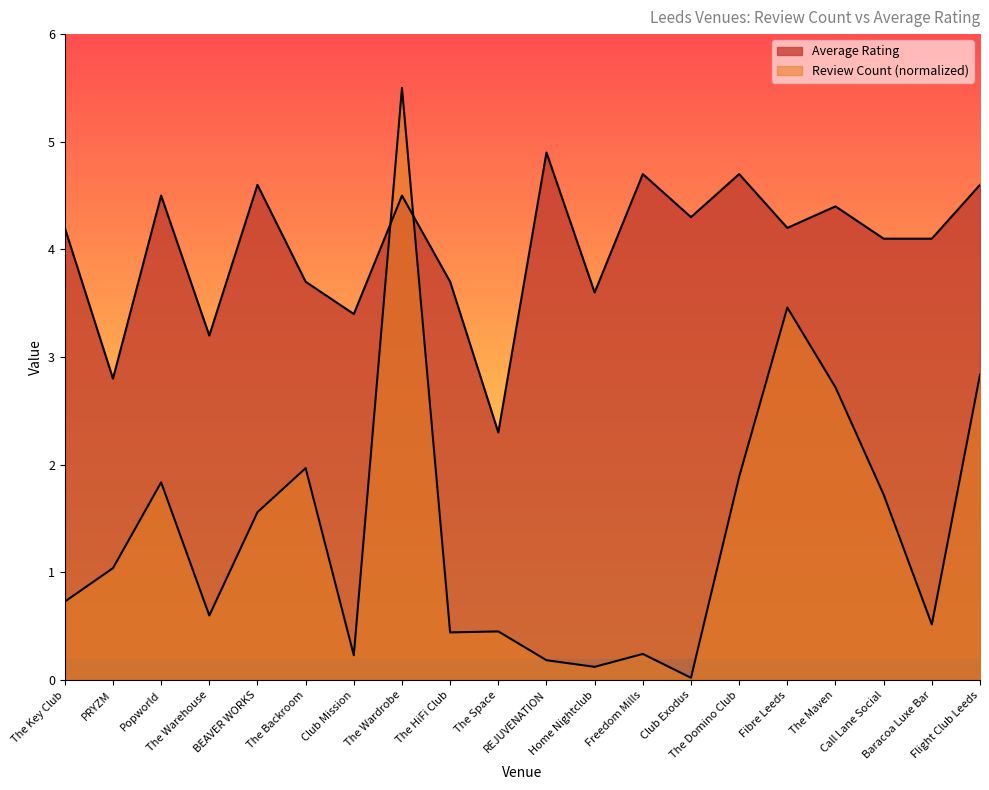

What position from the right is REJUVENATION?

10